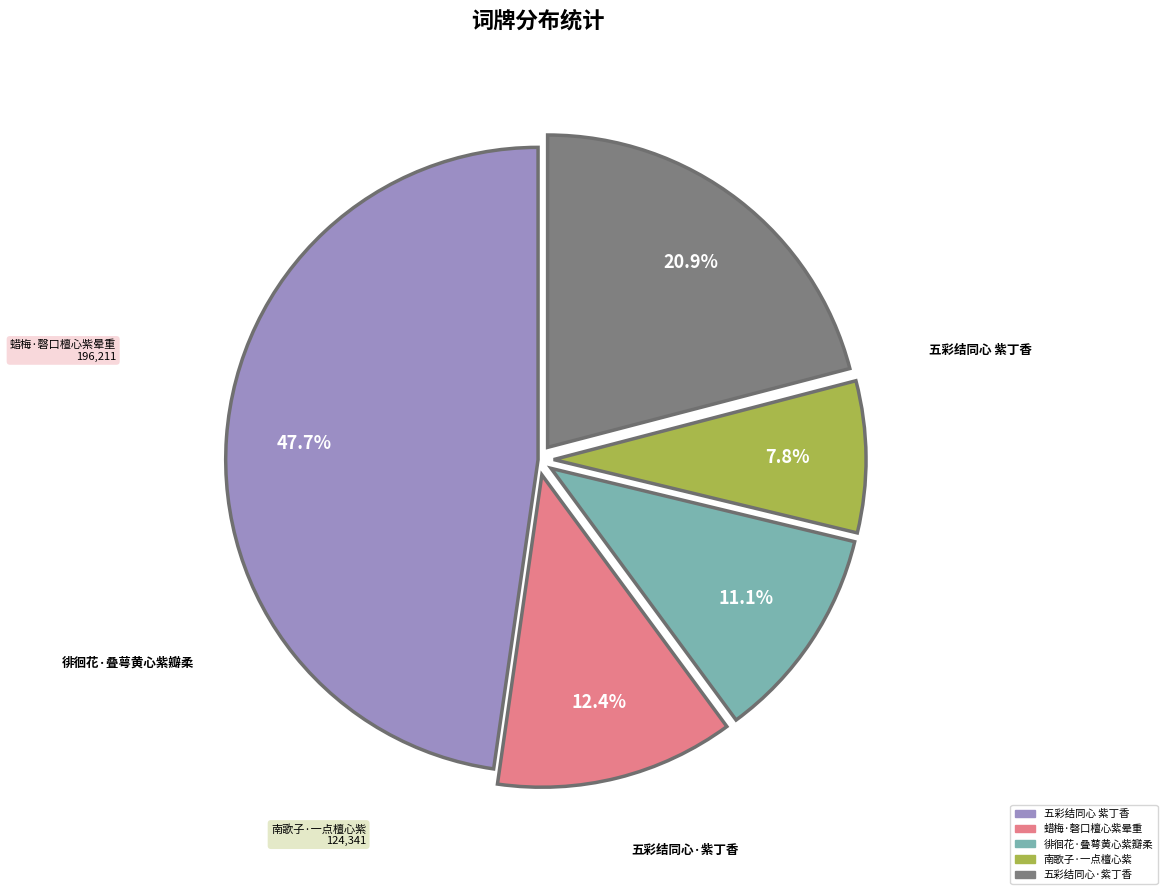

Do 五彩结同心·紫丁香 and 南歌子·一点檀心紫 together represent more than half of the pie?

No